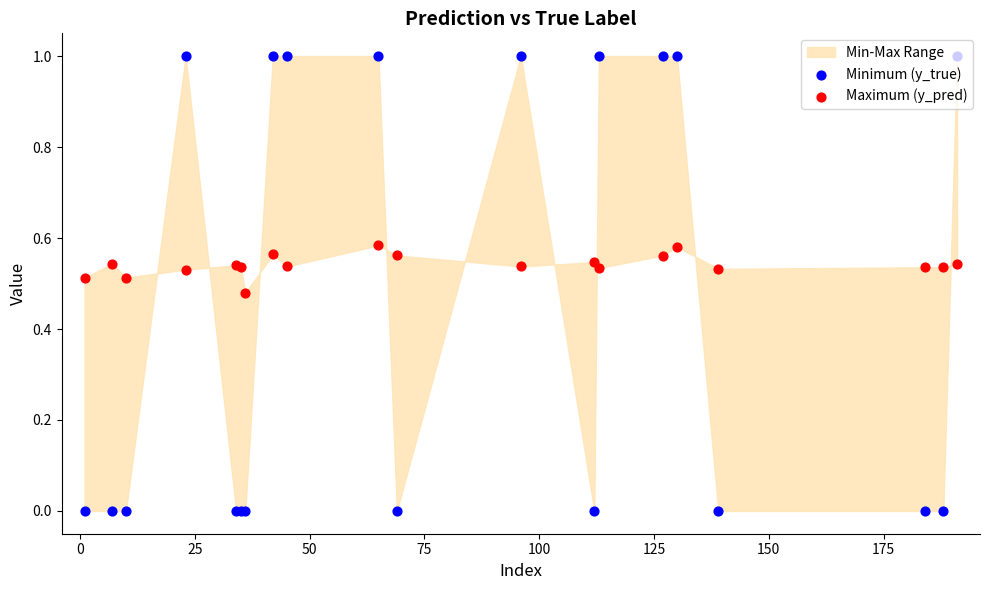

At how many categories does at least one series exceed 0?

20